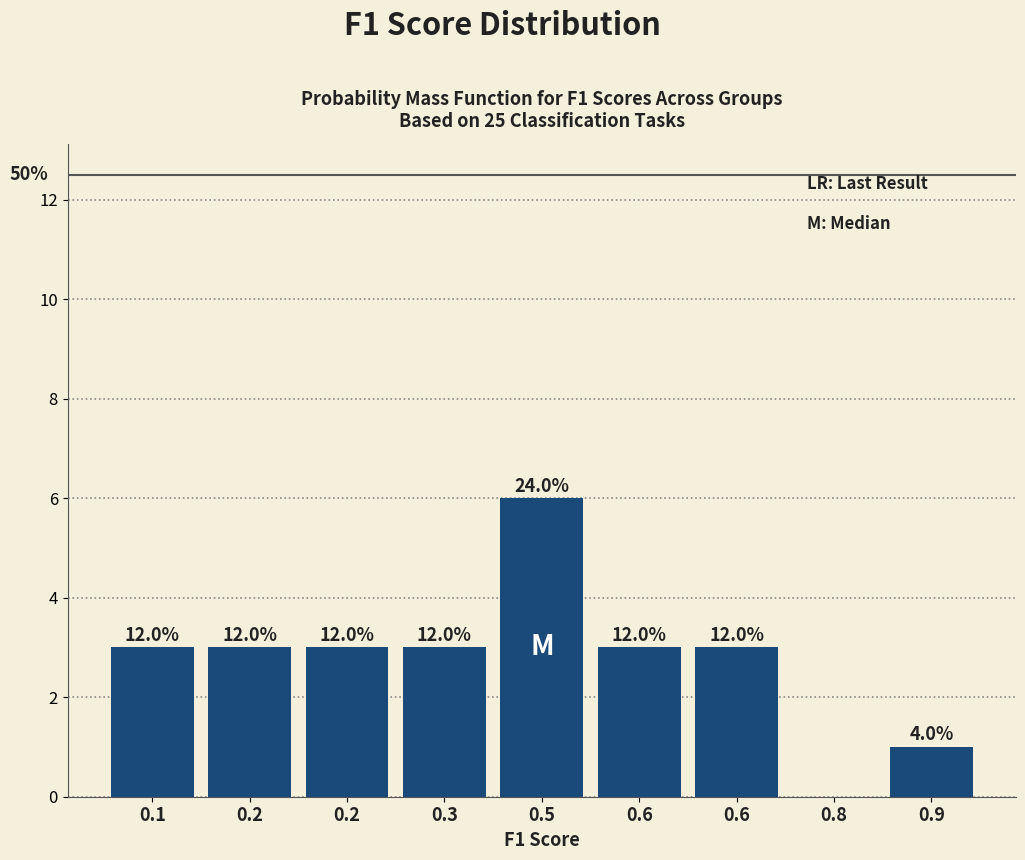

Are the bars horizontal?

No